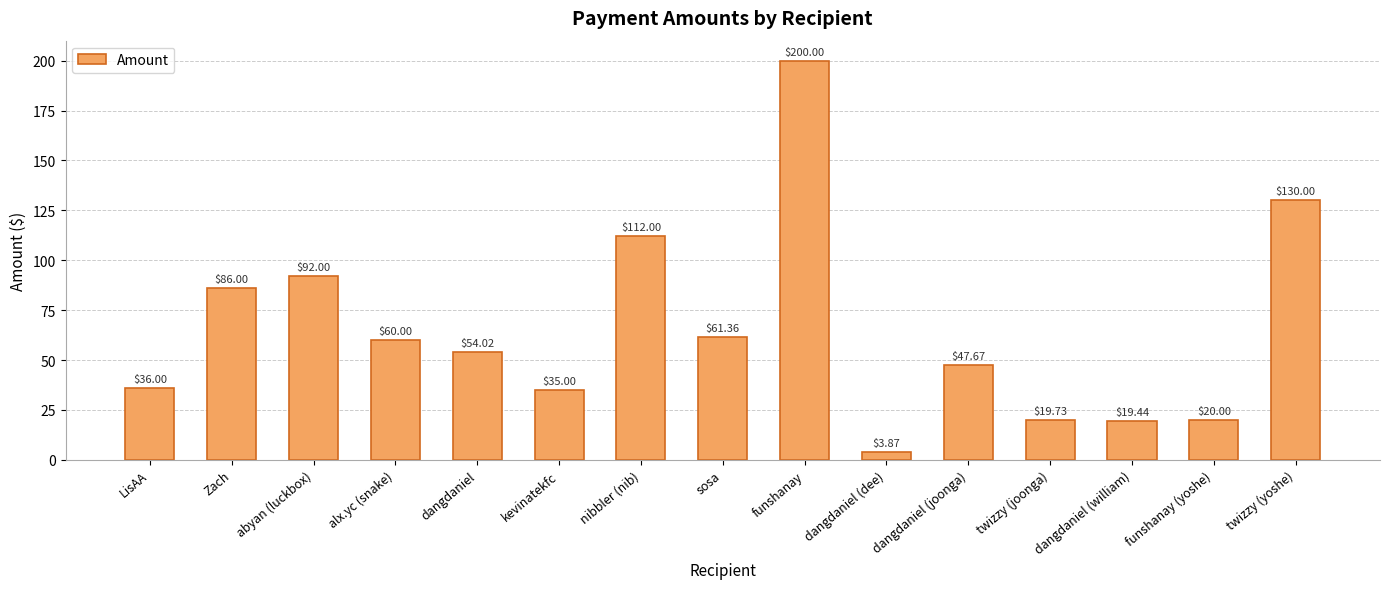

Rank the categories by value from highest to lowest.

funshanay, twizzy (yoshe), nibbler (nib), abyan (luckbox), Zach, sosa, alx.yc (snake), dangdaniel, dangdaniel (joonga), LisAA, kevinatekfc, funshanay (yoshe), twizzy (joonga), dangdaniel (william), dangdaniel (dee)